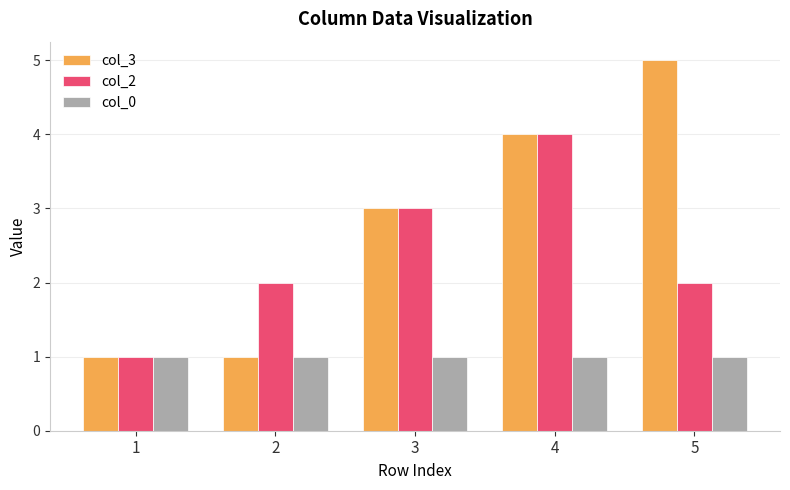

What is the greatest value displayed?

5